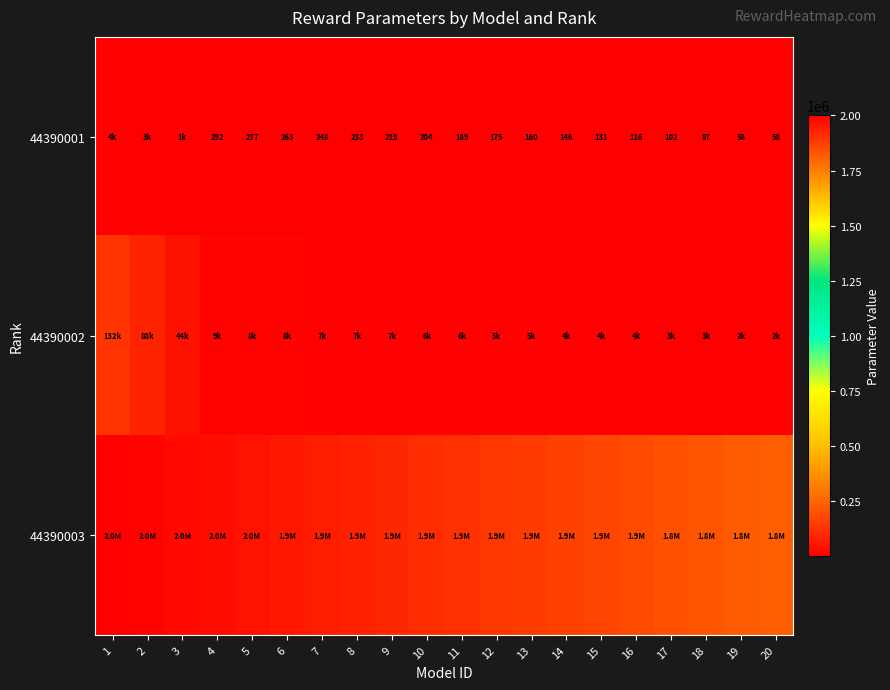

The value of 44390001 at 7 is 248. True or false?

True